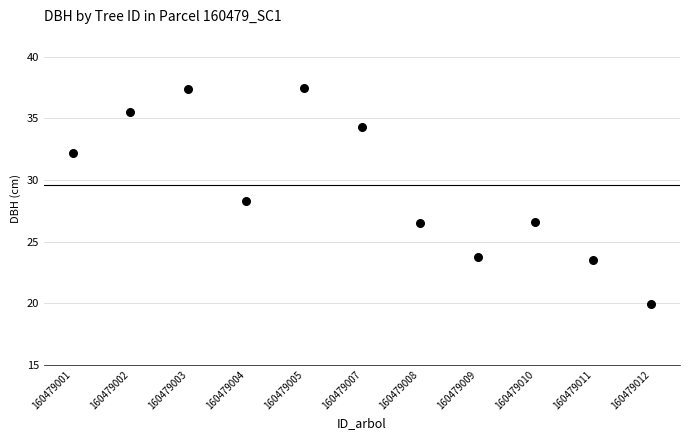

What is the range of Y values (max minus min)?

17.6